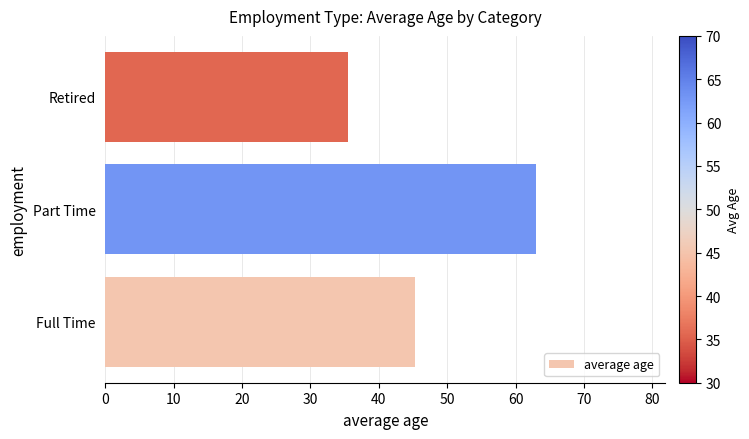

What is the ratio of the value at Part Time to the value at Full Time?

1.4